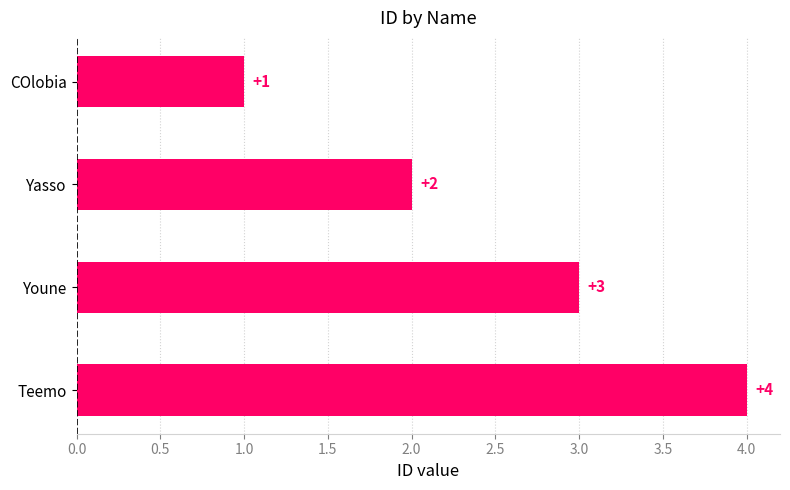

What is the change in value from COlobia to Teemo?

+3